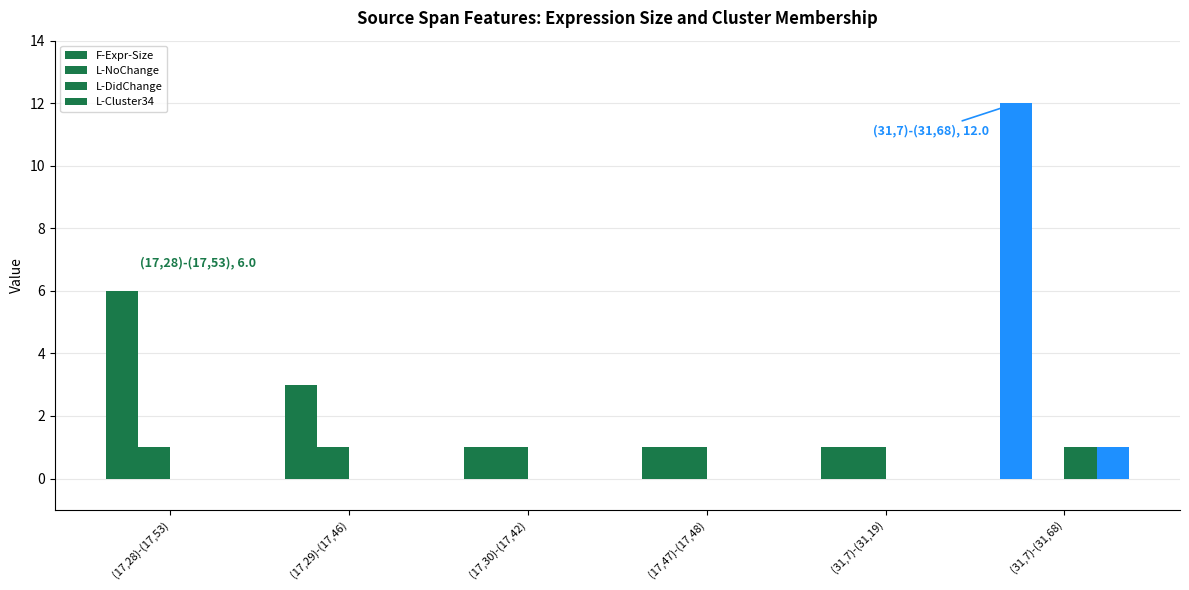

The value of L-NoChange at (17,28)-(17,53) is 1. True or false?

False